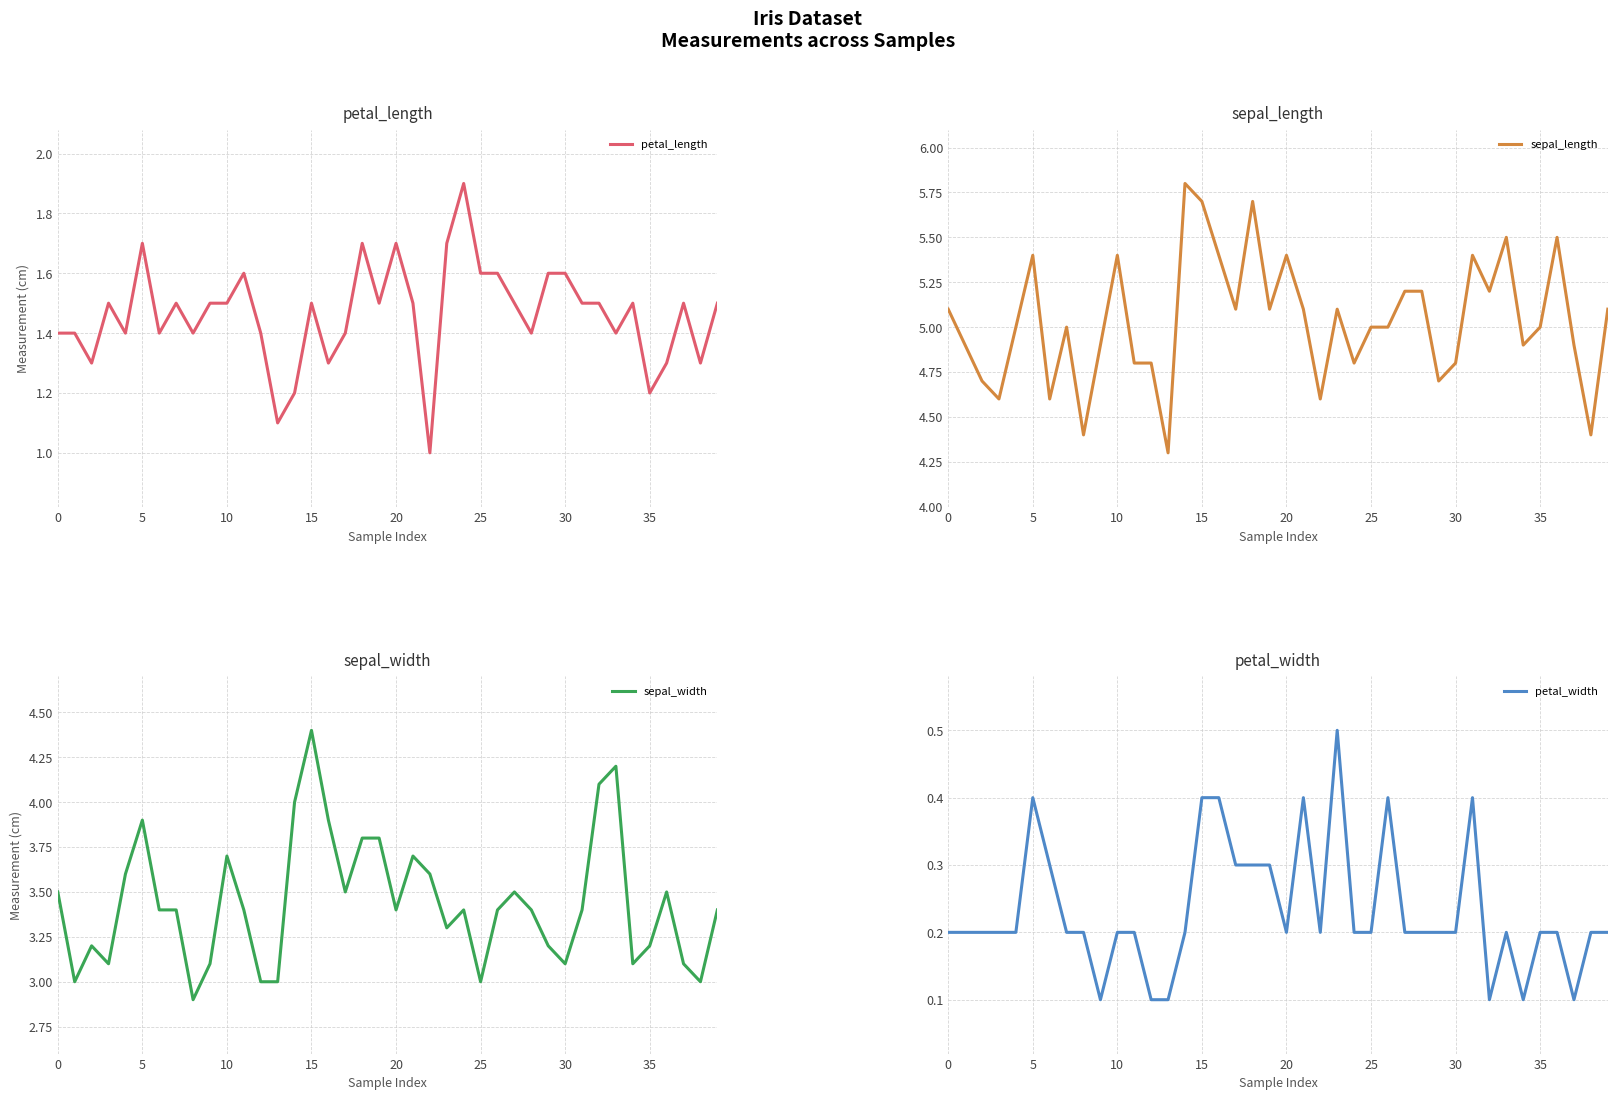

Reading right to left, list all the values displayed in this chart.

petal_length: 1.5	1.3	1.5	1.3	1.2	1.5	1.4	1.5	1.5	1.6	1.6	1.4	1.5	1.6	1.6	1.9	1.7	1.0	1.5	1.7	1.5	1.7	1.4	1.3	1.5	1.2	1.1	1.4	1.6	1.5	1.5	1.4	1.5	1.4	1.7	1.4	1.5	1.3	1.4	1.4
sepal_length: 5.1	4.4	4.9	5.5	5.0	4.9	5.5	5.2	5.4	4.8	4.7	5.2	5.2	5.0	5.0	4.8	5.1	4.6	5.1	5.4	5.1	5.7	5.1	5.4	5.7	5.8	4.3	4.8	4.8	5.4	4.9	4.4	5.0	4.6	5.4	5.0	4.6	4.7	4.9	5.1
sepal_width: 3.4	3.0	3.1	3.5	3.2	3.1	4.2	4.1	3.4	3.1	3.2	3.4	3.5	3.4	3.0	3.4	3.3	3.6	3.7	3.4	3.8	3.8	3.5	3.9	4.4	4.0	3.0	3.0	3.4	3.7	3.1	2.9	3.4	3.4	3.9	3.6	3.1	3.2	3.0	3.5
petal_width: 0.2	0.2	0.1	0.2	0.2	0.1	0.2	0.1	0.4	0.2	0.2	0.2	0.2	0.4	0.2	0.2	0.5	0.2	0.4	0.2	0.3	0.3	0.3	0.4	0.4	0.2	0.1	0.1	0.2	0.2	0.1	0.2	0.2	0.3	0.4	0.2	0.2	0.2	0.2	0.2